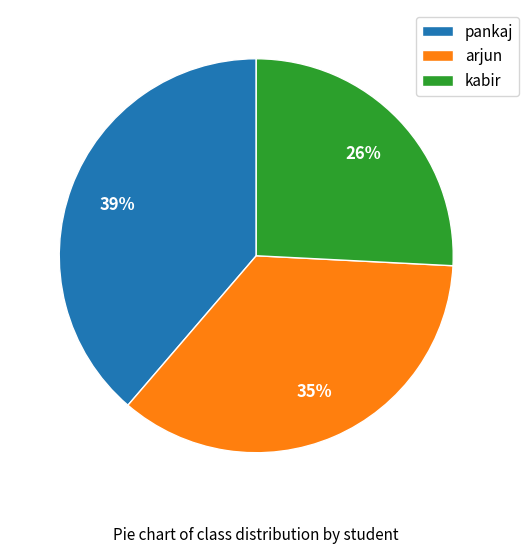

Is there any slice that represents more than half of the pie?

No